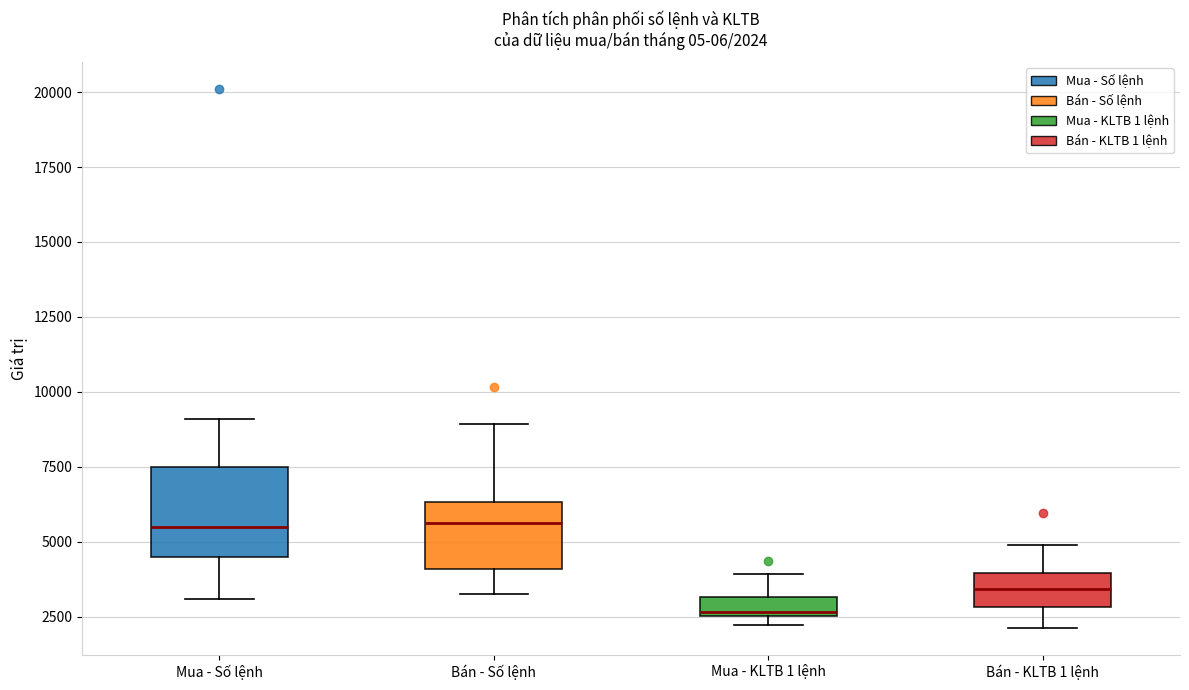

Which box's median line is the lowest?

Mua - KLTB 1 lệnh